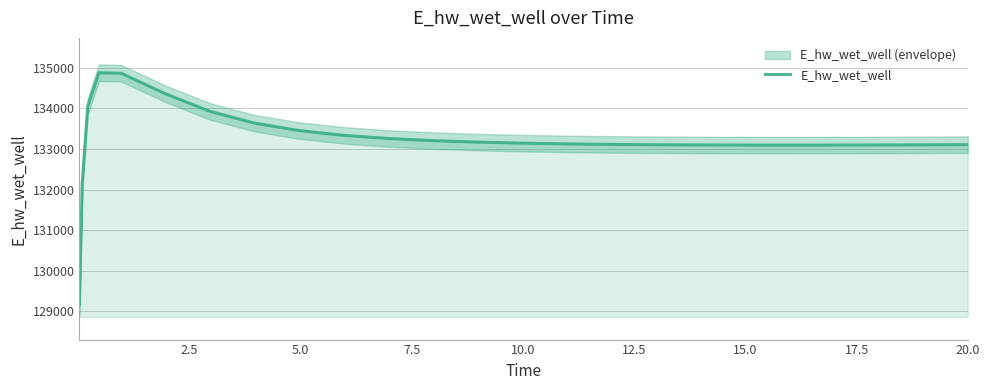

What is the maximum value shown in the chart?

134879.5